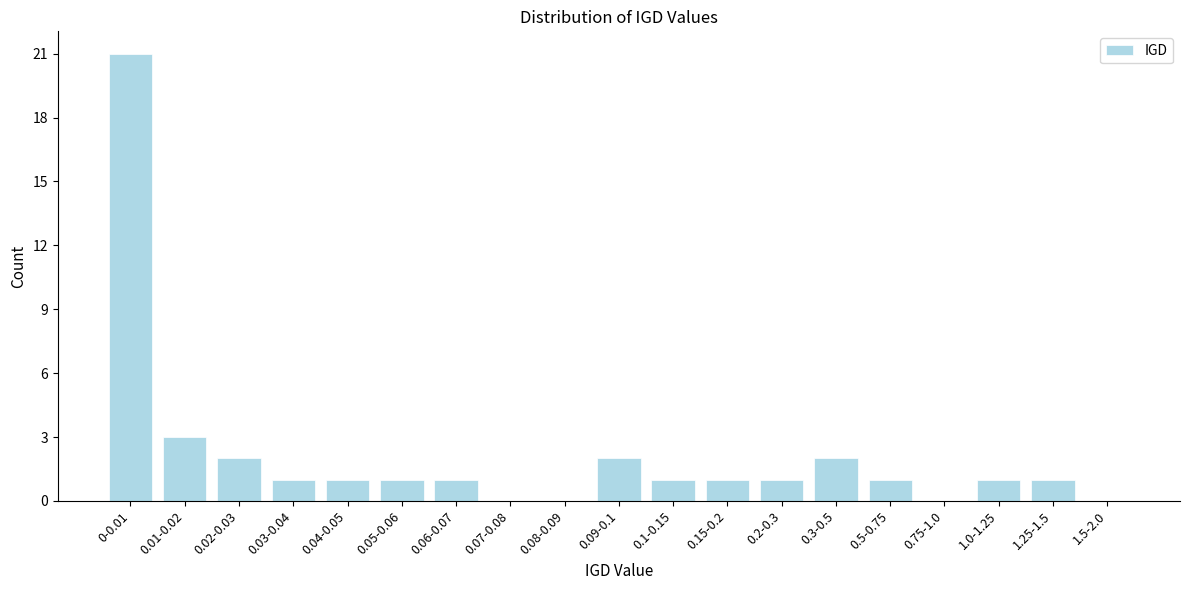

Reading right to left, what are all the values shown in this chart?

1.5-2.0=0	1.25-1.5=1	1.0-1.25=1	0.75-1.0=0	0.5-0.75=1	0.3-0.5=2	0.2-0.3=1	0.15-0.2=1	0.1-0.15=1	0.09-0.1=2	0.08-0.09=0	0.07-0.08=0	0.06-0.07=1	0.05-0.06=1	0.04-0.05=1	0.03-0.04=1	0.02-0.03=2	0.01-0.02=3	0-0.01=21